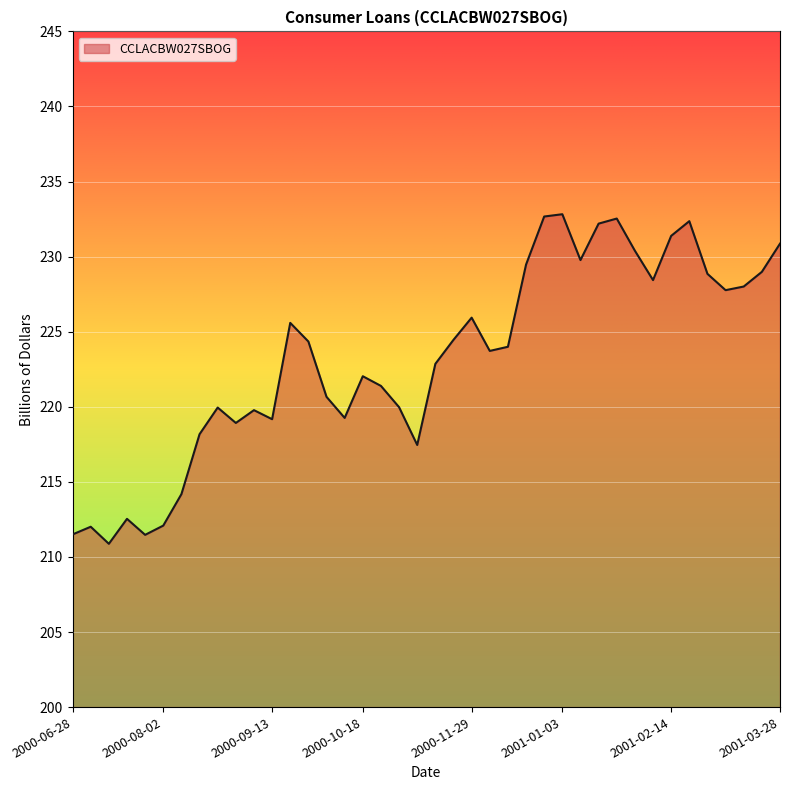

True or false: the data has more than 0 interior local peaks.

True